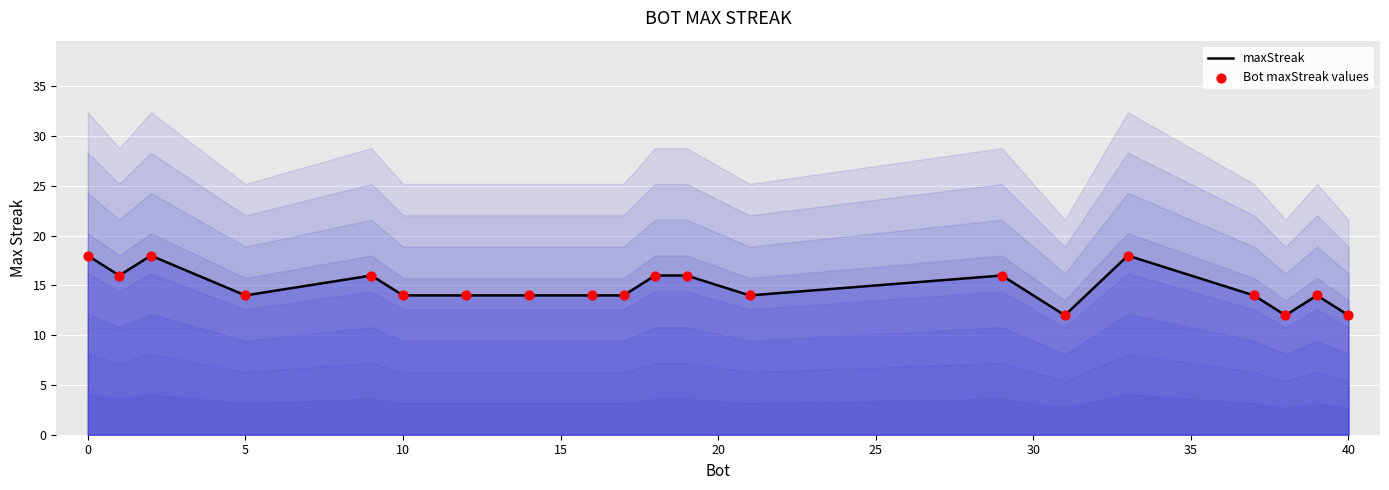

Is the value of Bot maxStreak values at 5 greater than the value of maxStreak at 15?

Yes